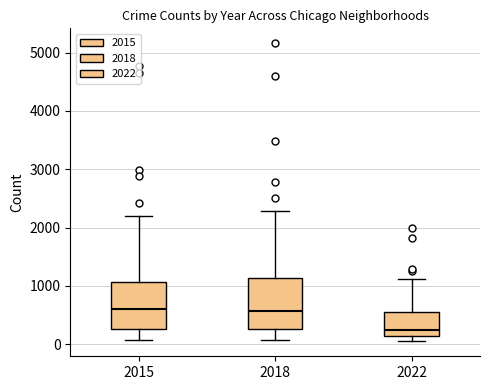

Where is the upper edge of the box at x = 2018 on the y-axis? The values are not printed on the chart, so give them approximately, as read against the axis.

1100